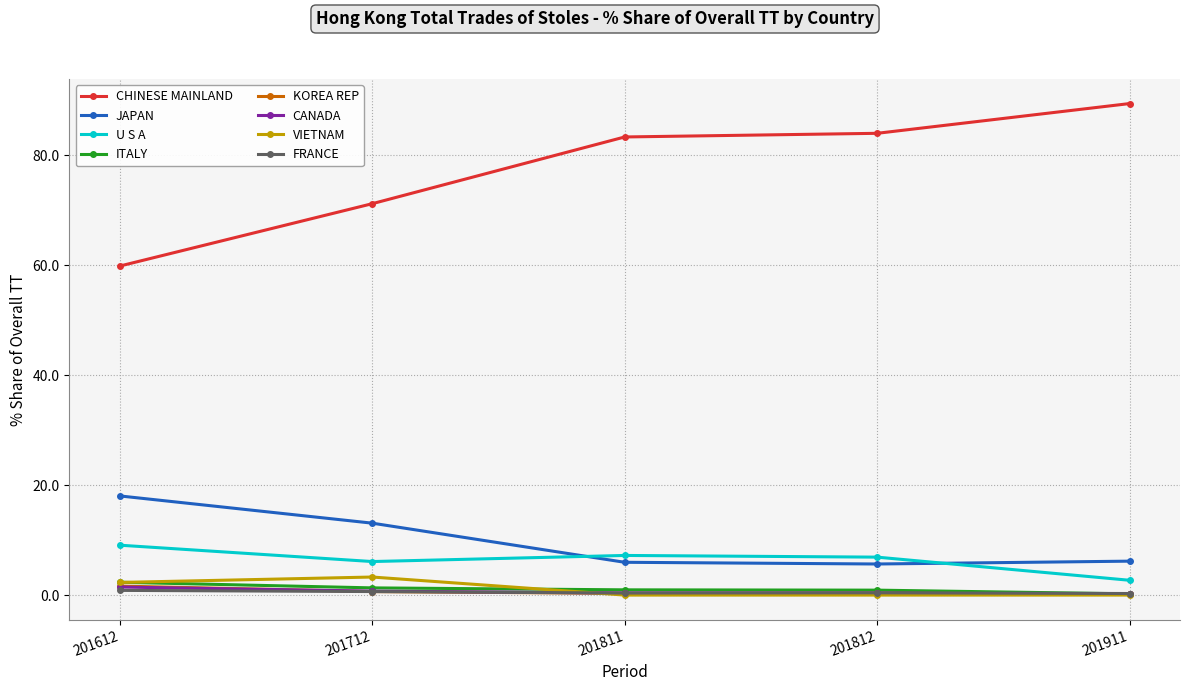

Count the number of data series in this chart.

8